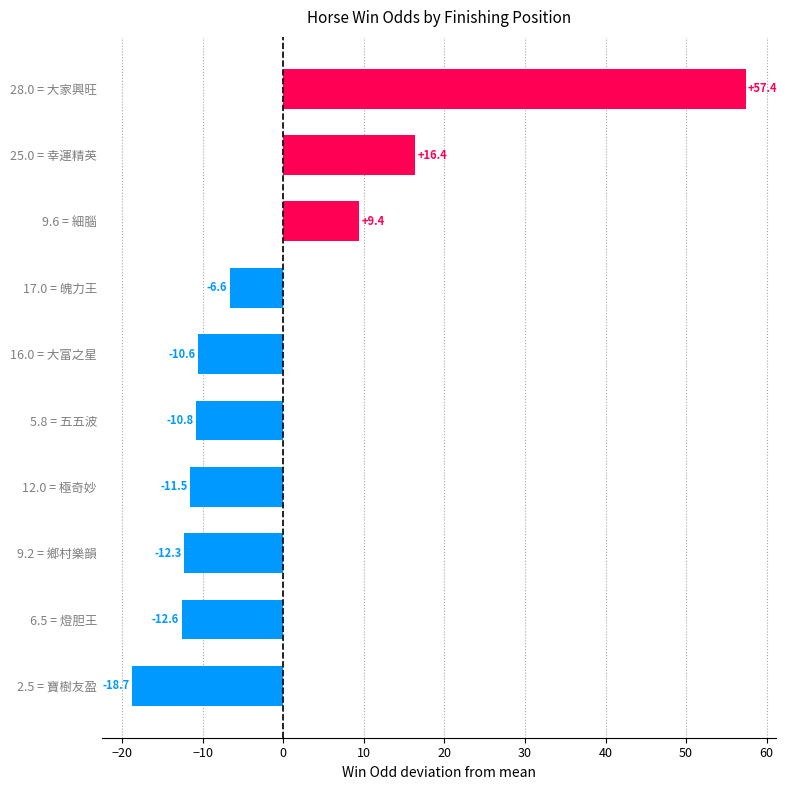

At which label is the value closest to 19?

25.0 = 幸運精英